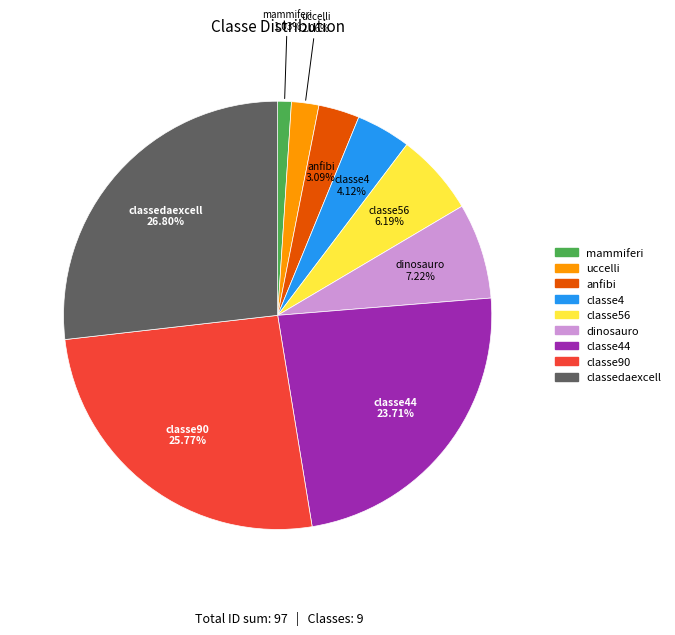

How many segments does this pie chart have?

9